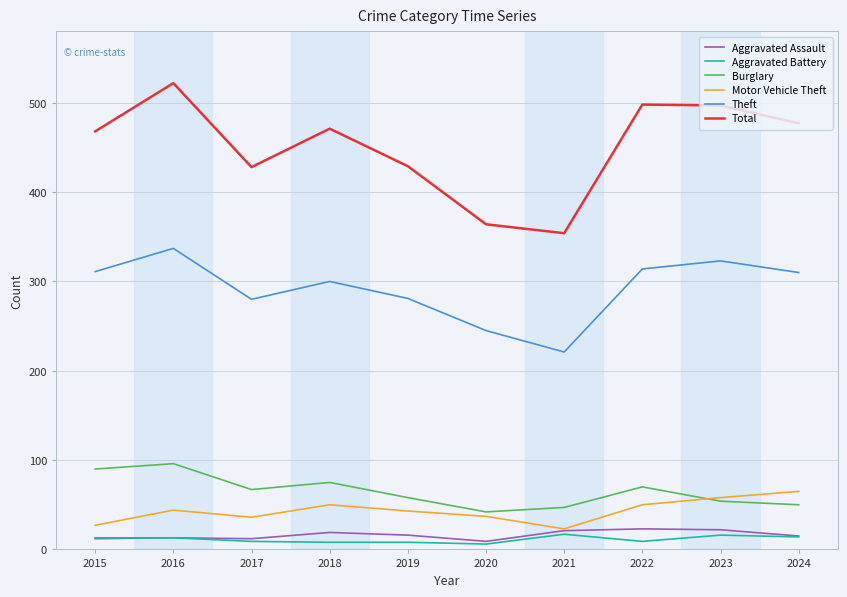

What is the maximum value shown in the chart?

522